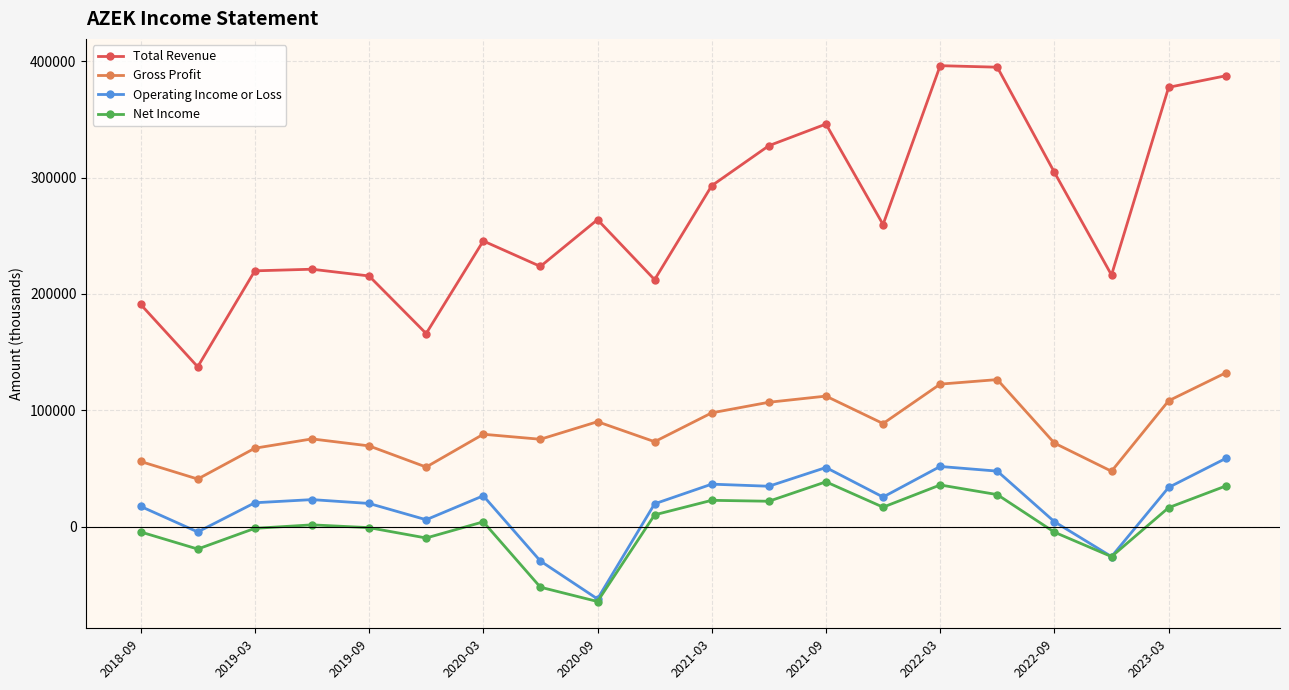

What is the maximum value shown in the chart?

396300